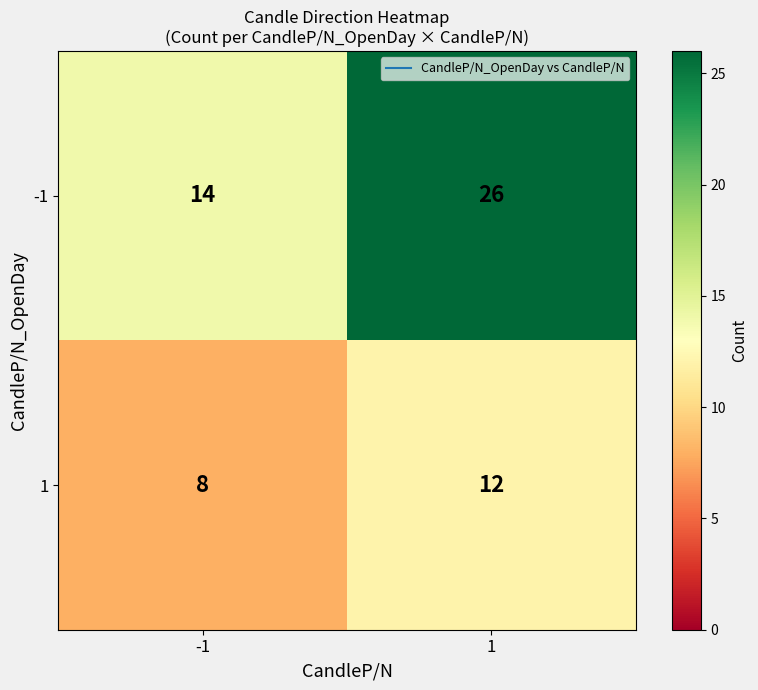

Which series has the largest range (max minus min)?

-1